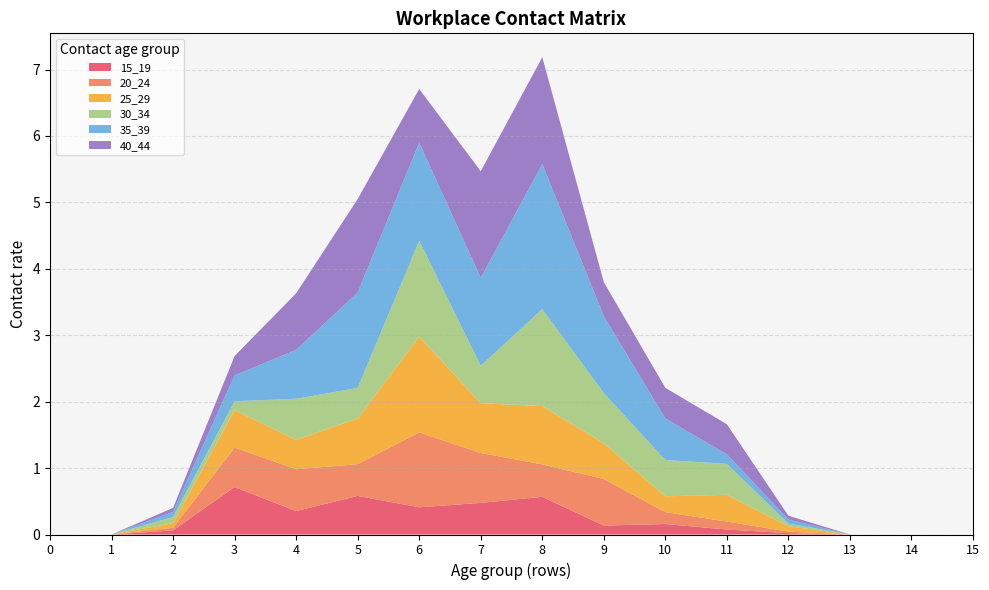

Reading left to right, extract all data points from this chart.

15_19: 0=0.0	1=0.0	2=0.1	3=0.7	4=0.4	5=0.6	6=0.4	7=0.5	8=0.6	9=0.1	10=0.2	11=0.1	12=0.0	13=0.0	14=0.0	15=0.0
20_24: 0=0.0	1=0.0	2=0.0	3=0.6	4=0.6	5=0.5	6=1.1	7=0.8	8=0.5	9=0.7	10=0.2	11=0.1	12=0.0	13=0.0	14=0.0	15=0.0
25_29: 0=0.0	1=0.0	2=0.1	3=0.6	4=0.4	5=0.7	6=1.4	7=0.7	8=0.9	9=0.5	10=0.2	11=0.4	12=0.1	13=0.0	14=0.0	15=0.0
30_34: 0=0.0	1=0.0	2=0.1	3=0.1	4=0.6	5=0.5	6=1.4	7=0.6	8=1.5	9=0.8	10=0.5	11=0.5	12=0.0	13=0.0	14=0.0	15=0.0
35_39: 0=0.0	1=0.0	2=0.1	3=0.4	4=0.7	5=1.4	6=1.5	7=1.3	8=2.2	9=1.2	10=0.6	11=0.1	12=0.1	13=0.0	14=0.0	15=0.0
40_44: 0=0.0	1=0.0	2=0.1	3=0.3	4=0.9	5=1.4	6=0.8	7=1.6	8=1.6	9=0.5	10=0.5	11=0.5	12=0.1	13=0.0	14=0.0	15=0.0